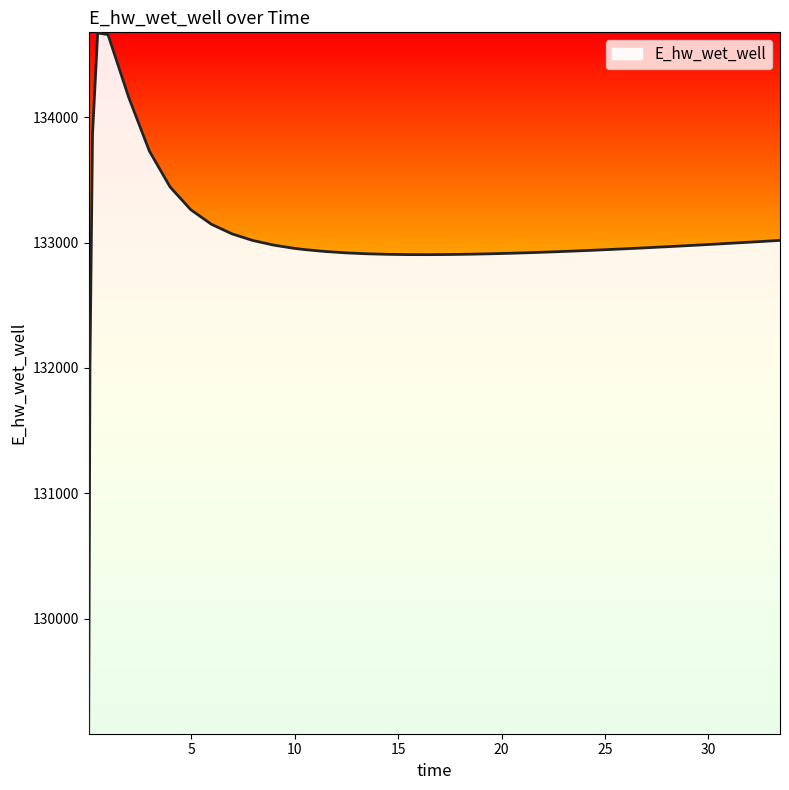

What is the smallest value displayed?

129087.0